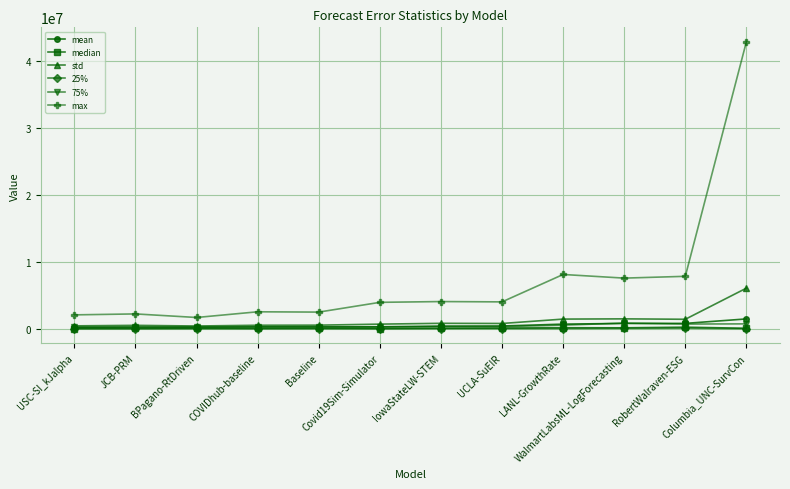

After their last crossing, which series has the higher values: 75% or mean?

mean